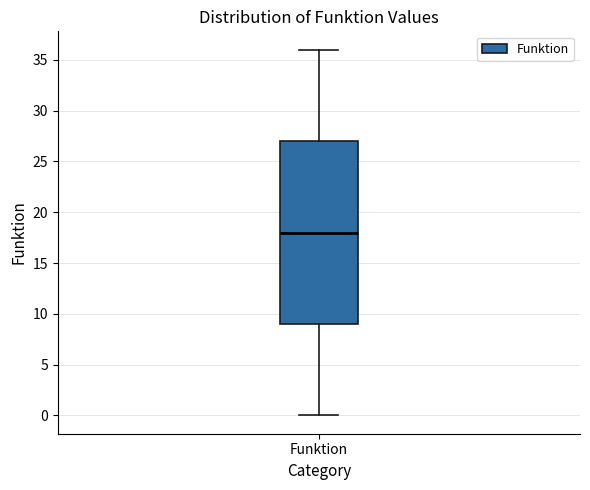

Read this box plot against the y-axis: the position of the median line, the range covered by the box, and the ends of both whiskers. The values are not printed on the chart, so give them approximately, as read against the axis.

median 18, box 9 to 27, whiskers 0 to 36